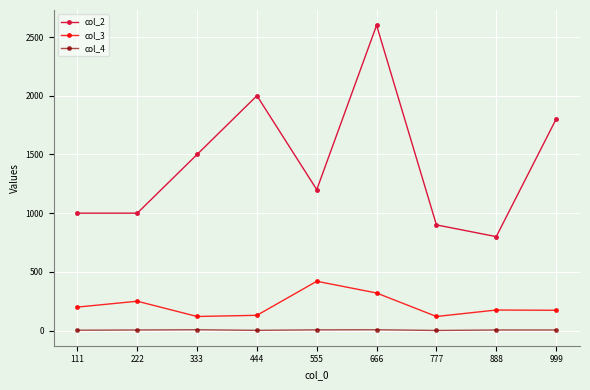

At which category is the sum across all series the highest?

666